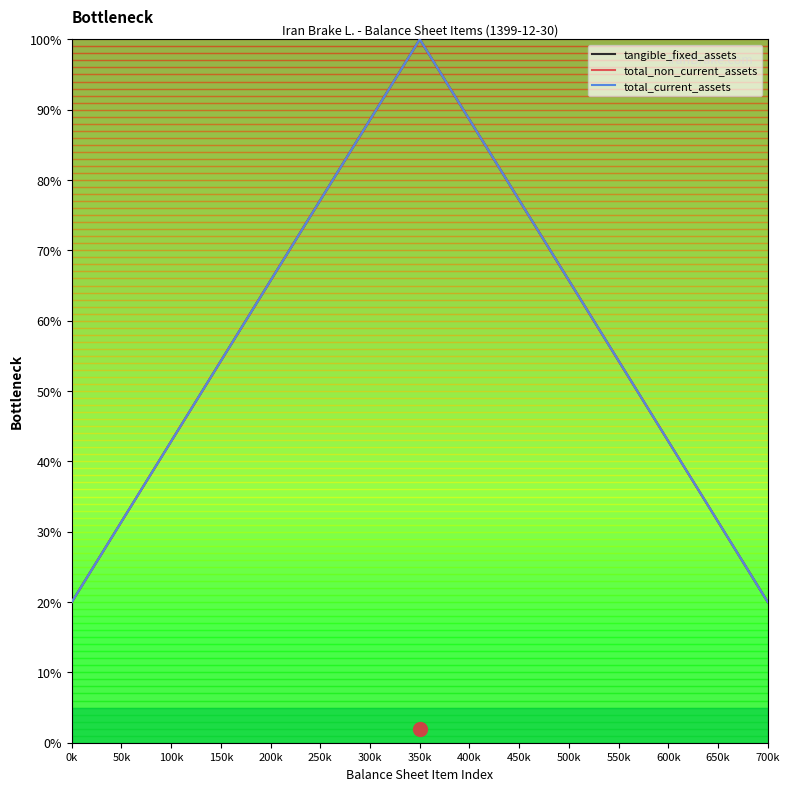

True or false: total_non_current_assets has a value of 20.0 at 0k.

True